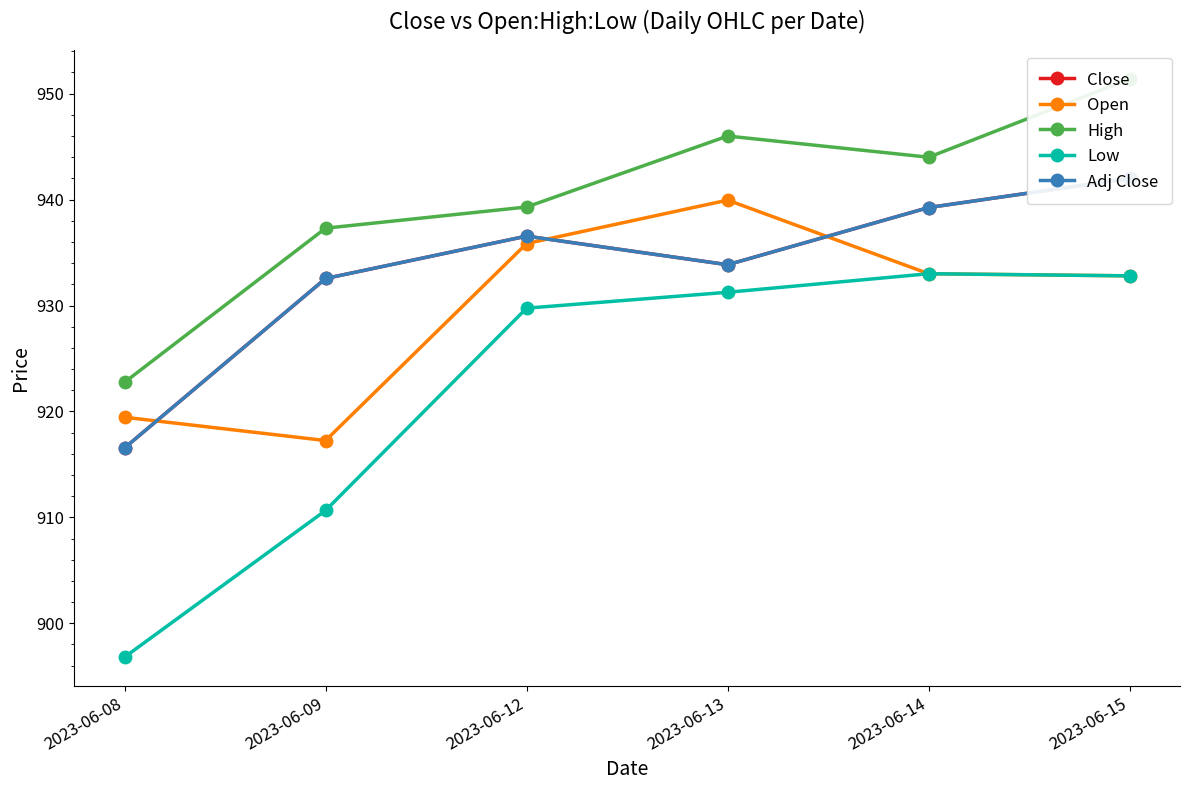

True or false: Open has more than 1 points higher than both neighbors.

False